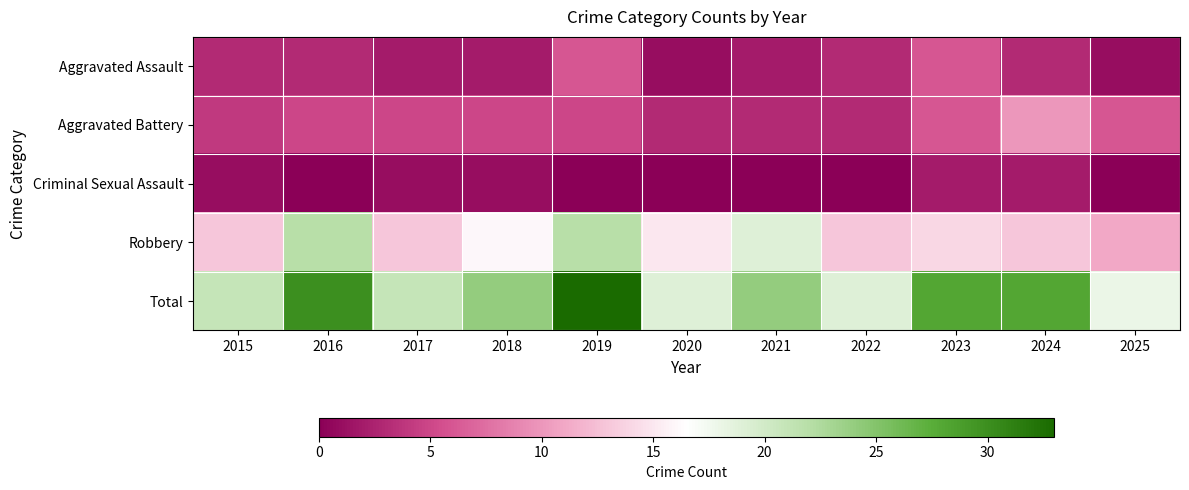

At which category does the chart reach its peak across all series?

2019